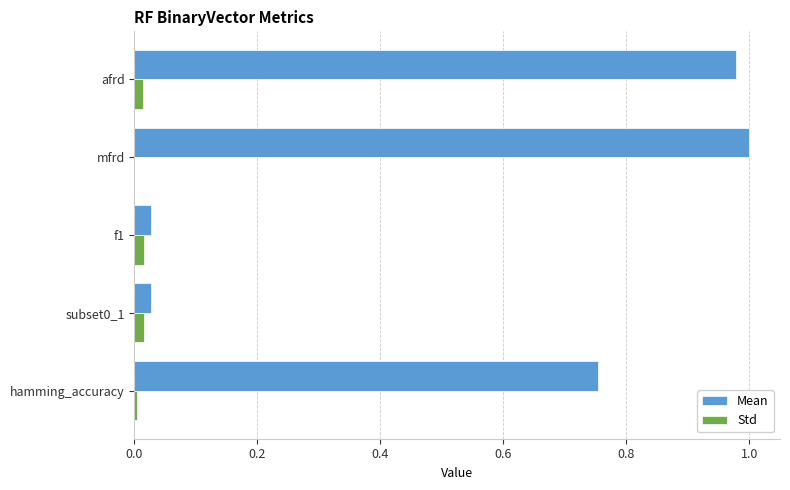

Which series has the largest total across all categories?

Mean